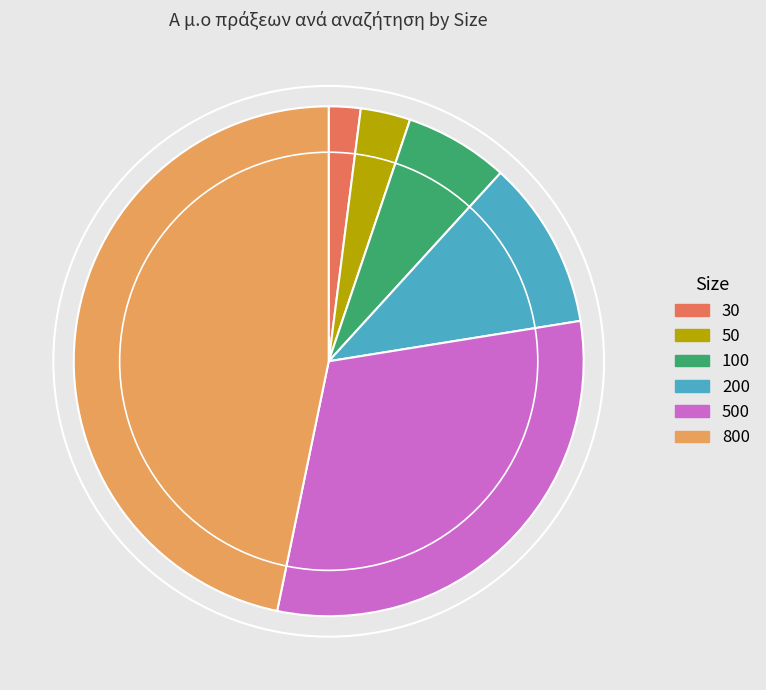

Approximately how many times larger is the value at 800 compared to 100?

7.1